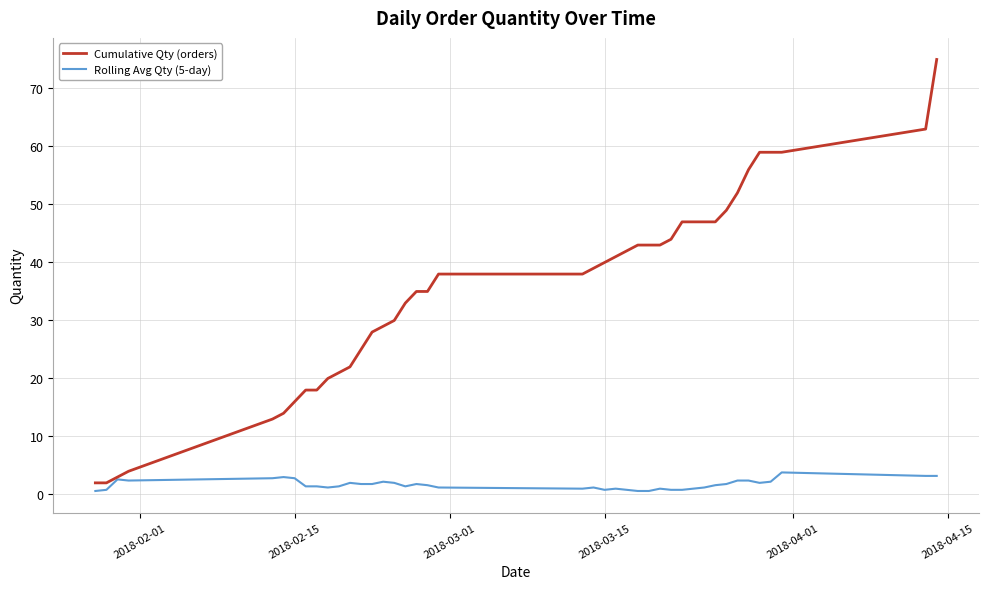

What is the maximum value shown in the chart?

75.0